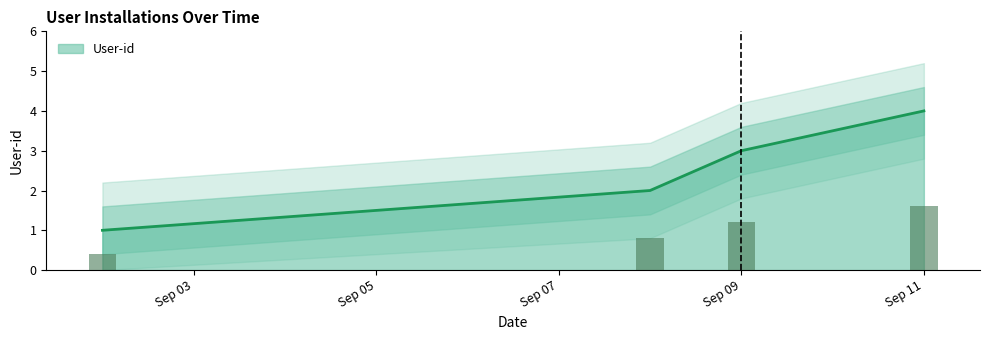

Which category has the highest value in the User-id series?

Sep 11